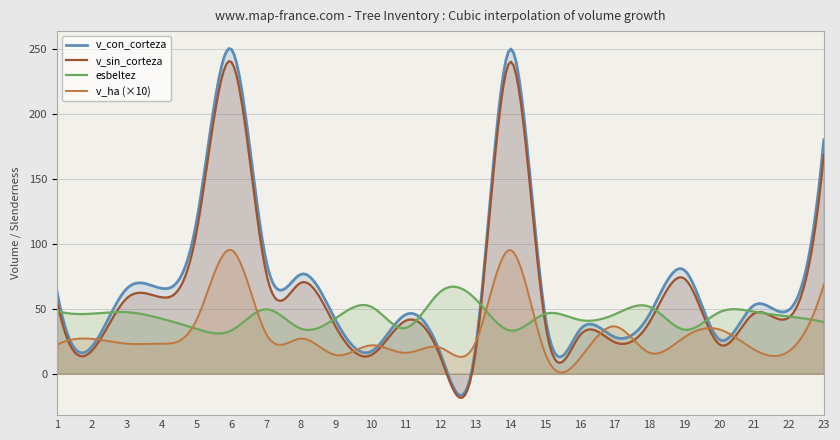

Which series has the largest range (max minus min)?

v_con_corteza